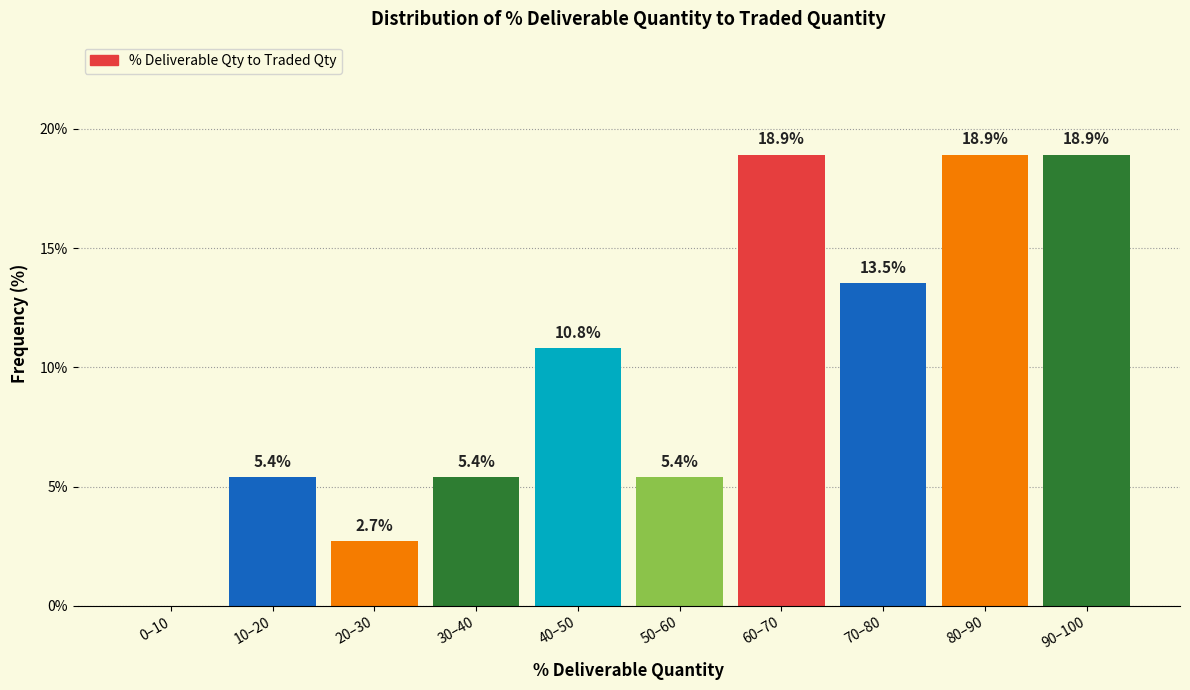

Reading right to left, extract all data points from this chart.

90–100=18.9	80–90=18.9	70–80=13.5	60–70=18.9	50–60=5.4	40–50=10.8	30–40=5.4	20–30=2.7	10–20=5.4	0–10=0.0